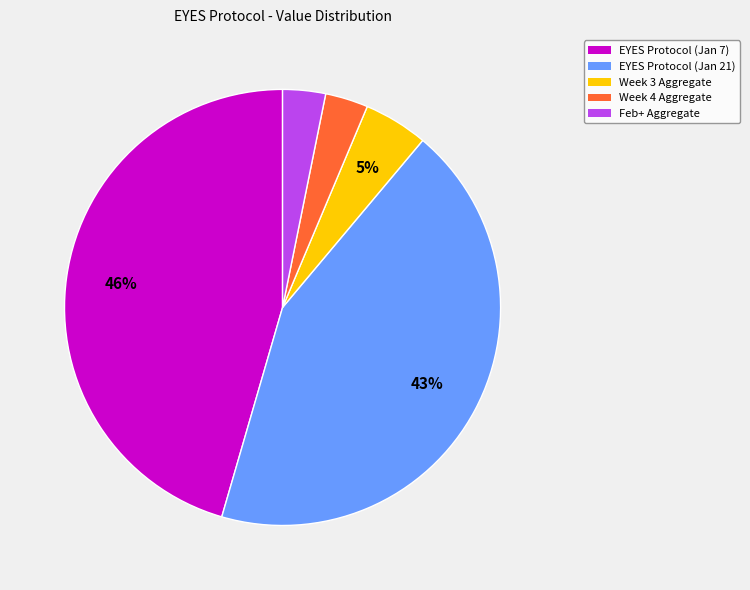

The Week 4 Aggregate slice represents 17% of the pie. True or false?

False